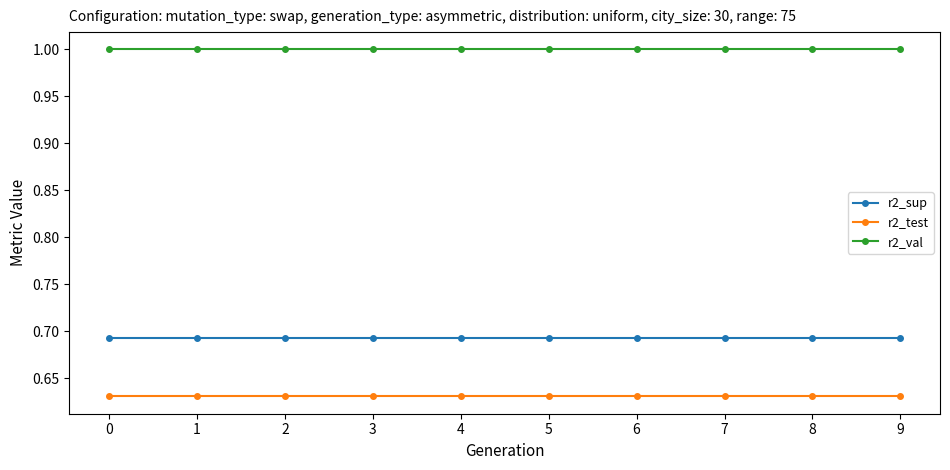

True or false: r2_test and r2_sup cross at least once.

False